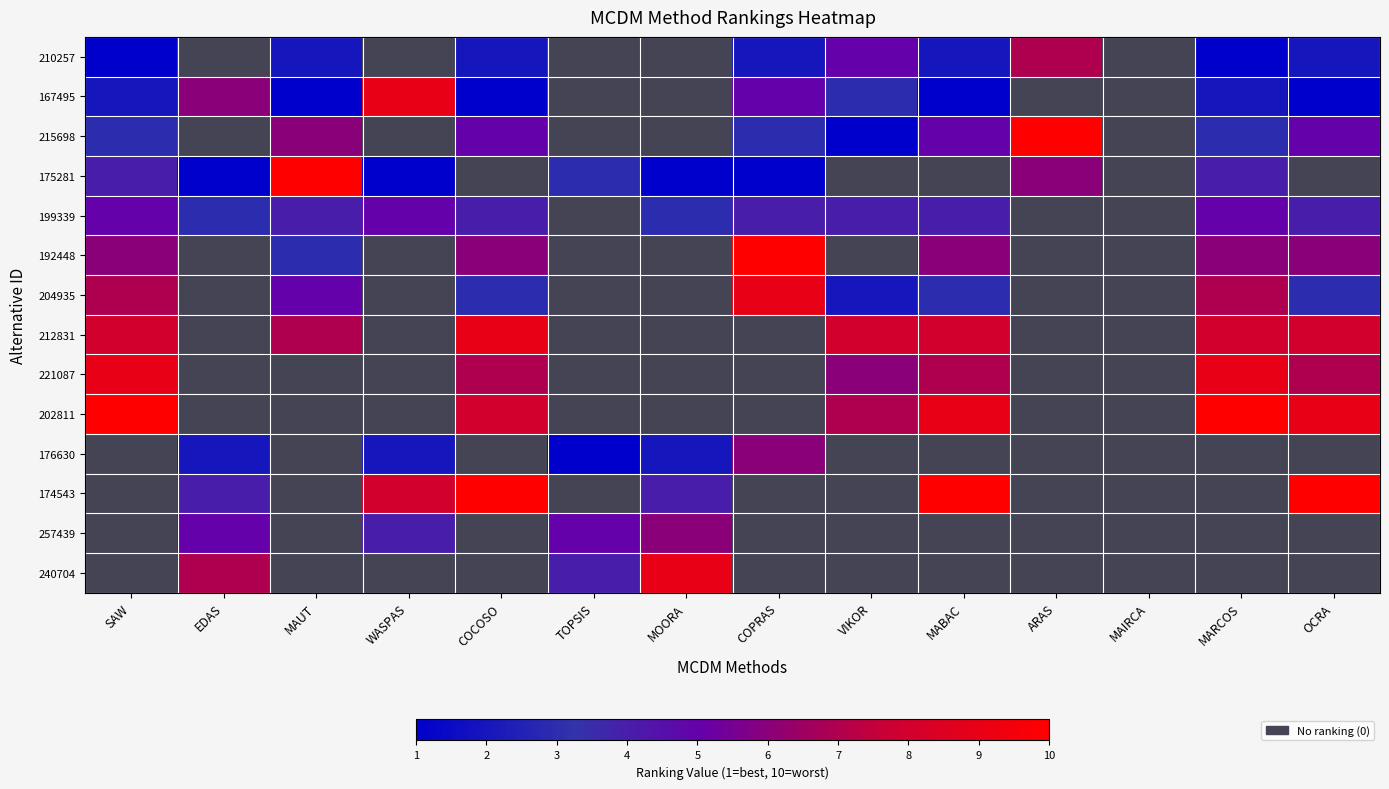

How many data points in 215698 are less than 3?

6